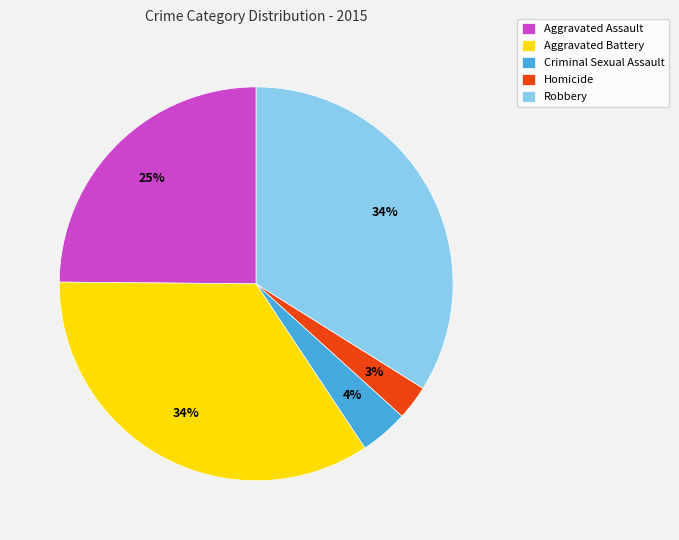

True or false: Criminal Sexual Assault accounts for 4% of the total.

True